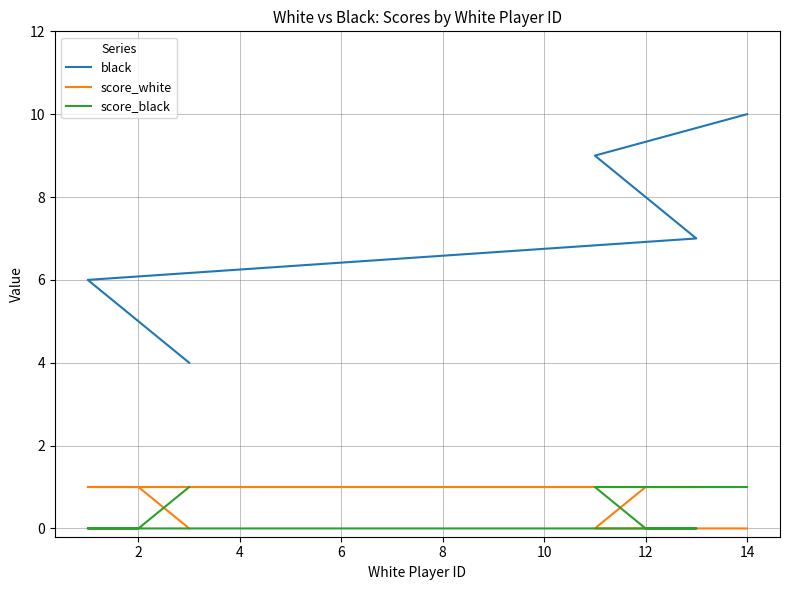

The value of black at 2 is 14. True or false?

False